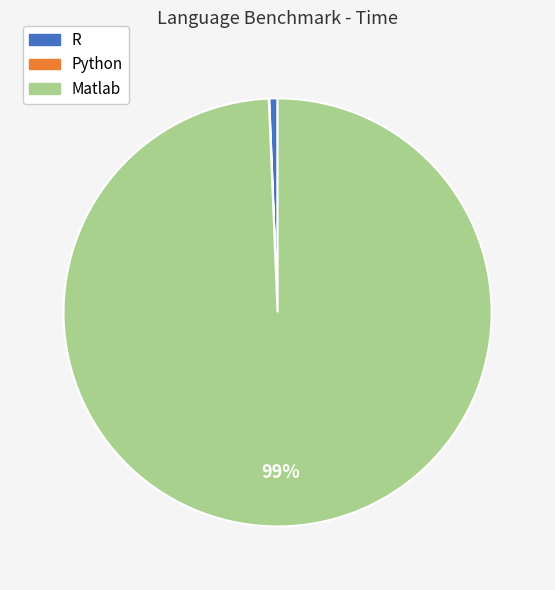

Which slice represents more than half of the pie?

Matlab